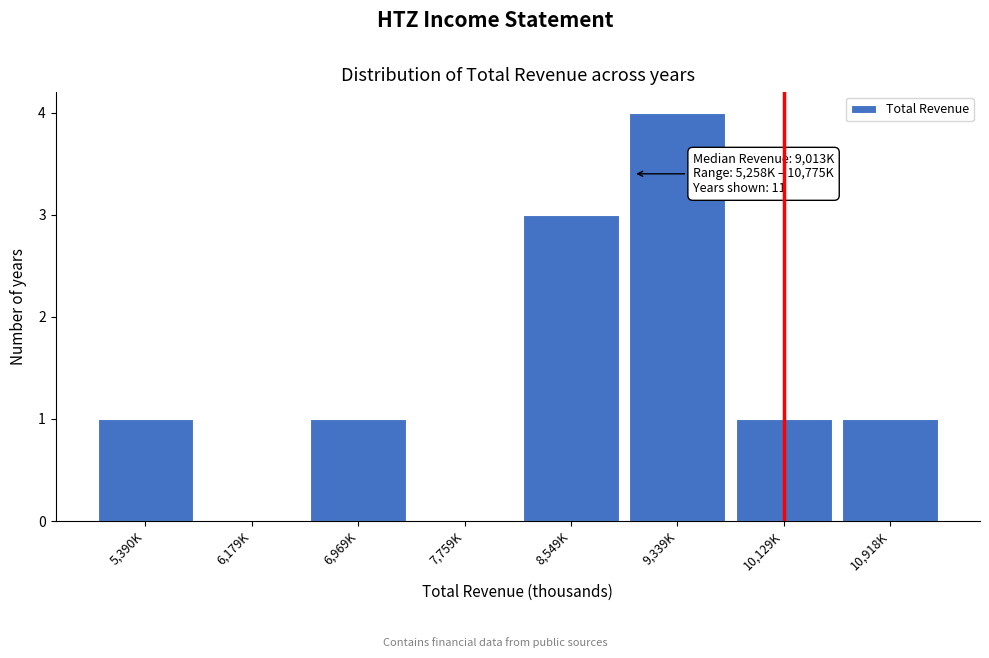

Reading left to right, transcribe all the data shown in this chart.

5,390K=1	6,179K=0	6,969K=1	7,759K=0	8,549K=3	9,339K=4	10,129K=1	10,918K=1